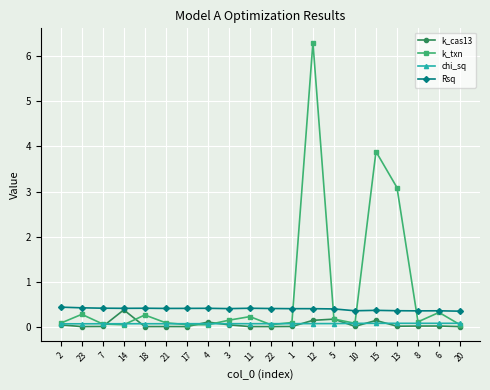

What is the label of the 7th point from the left?

17